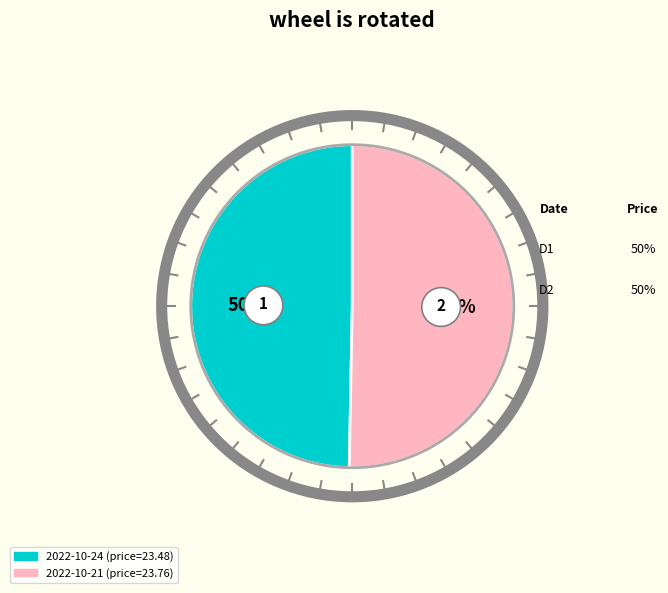

To the nearest percent, what is the average slice percentage?

50%